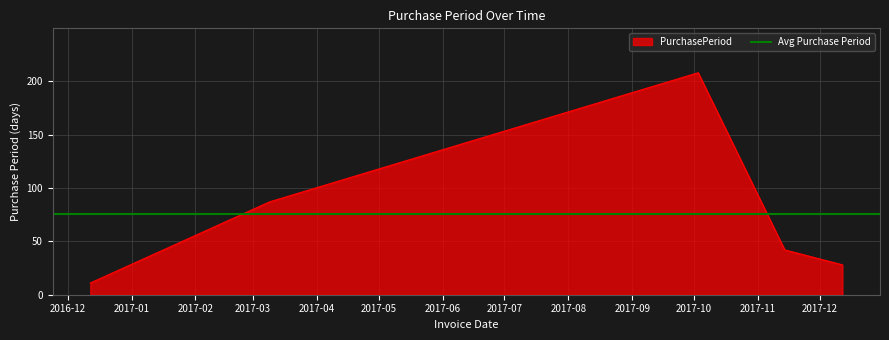

Is it true that the value at 2017-10-03 is 138?

False